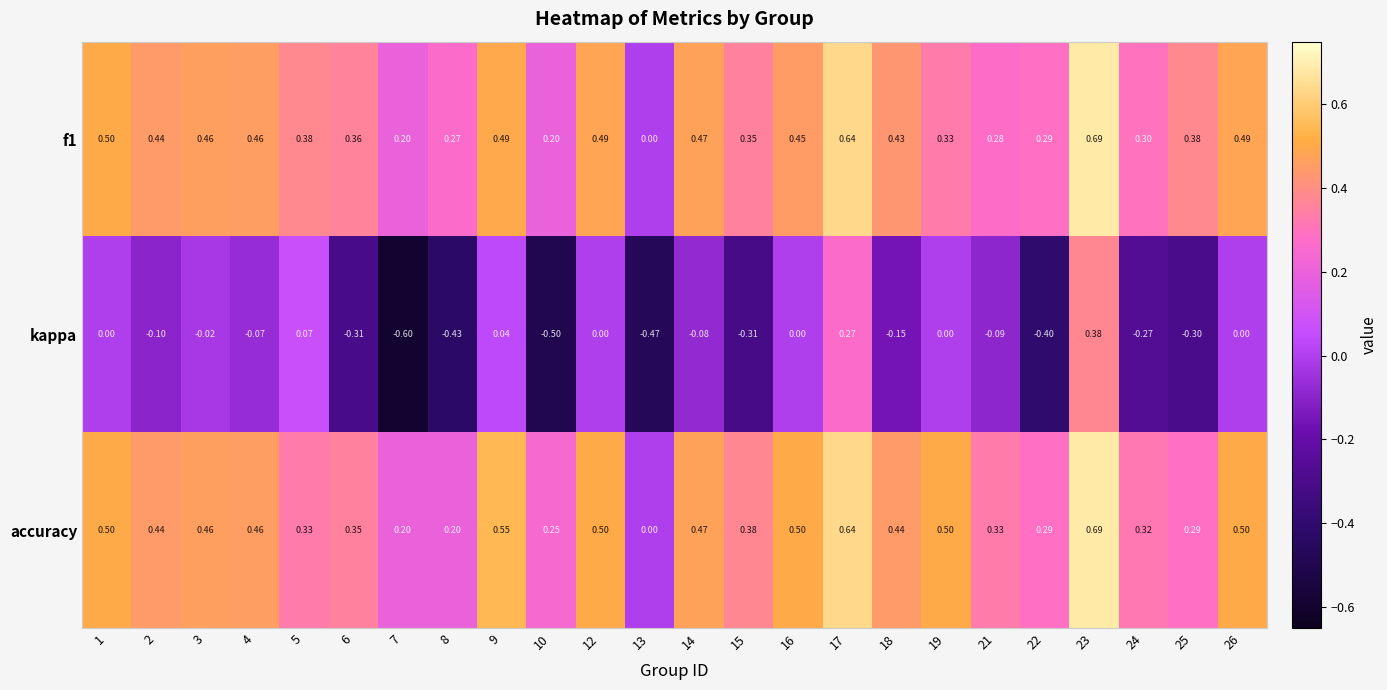

Is the value of accuracy at 10 greater than the value of f1 at 8?

No